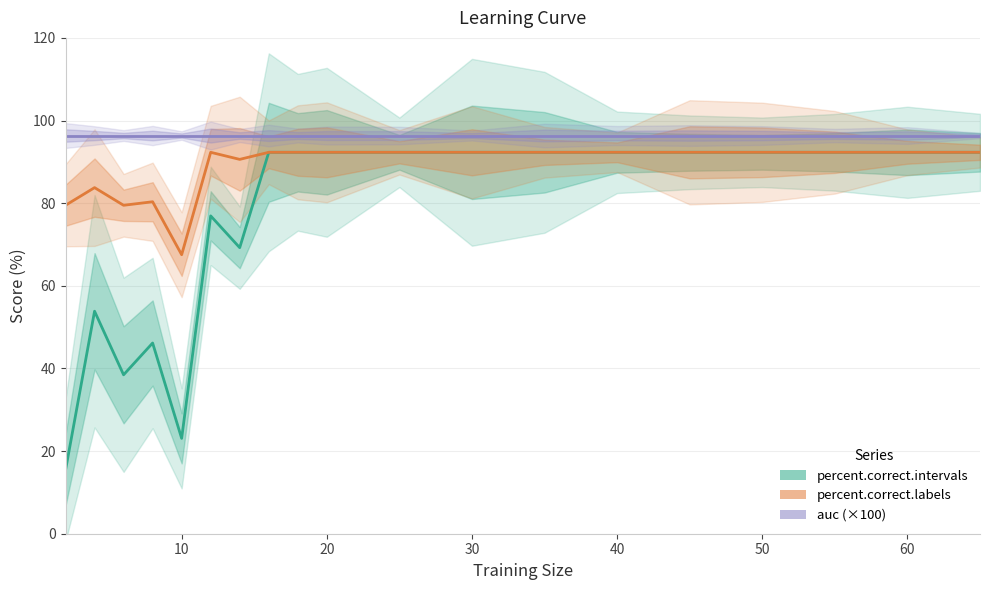

How many lines are shown in the chart?

3